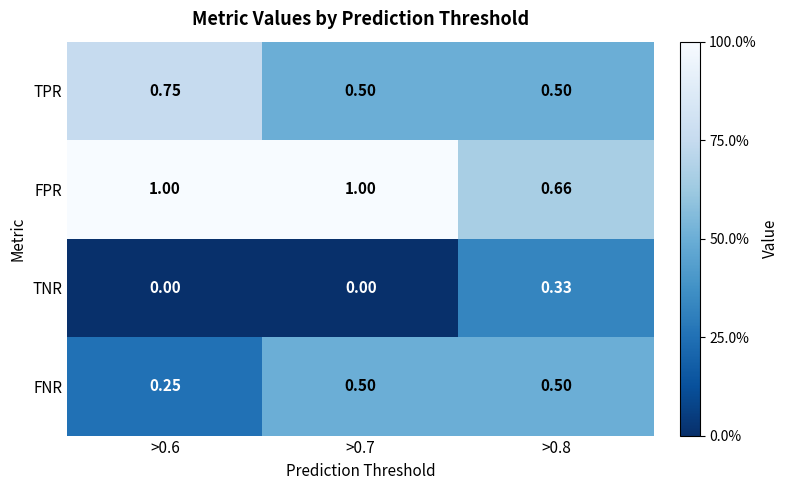

Rank the series by their average value, from highest to lowest.

FPR, TPR, FNR, TNR